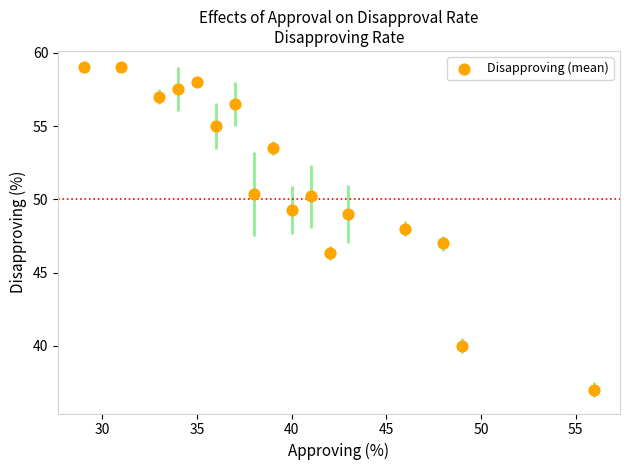

What is the range of X values (max minus min)?

27.0